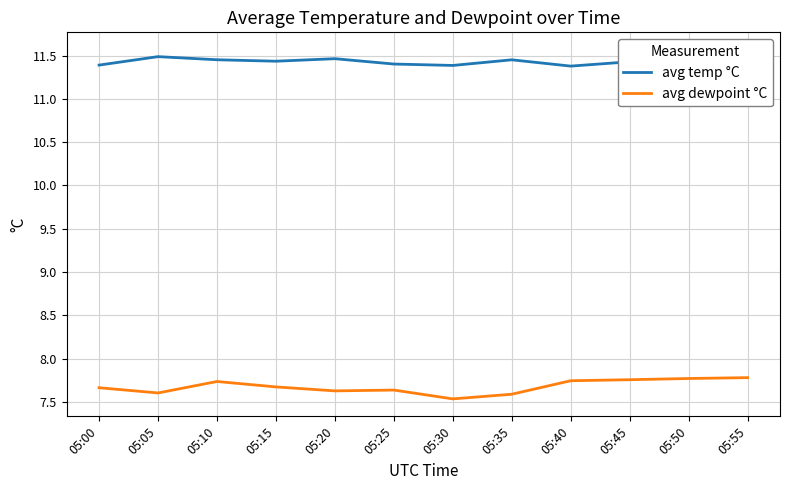

What is the minimum value for avg temp °C?

11.4